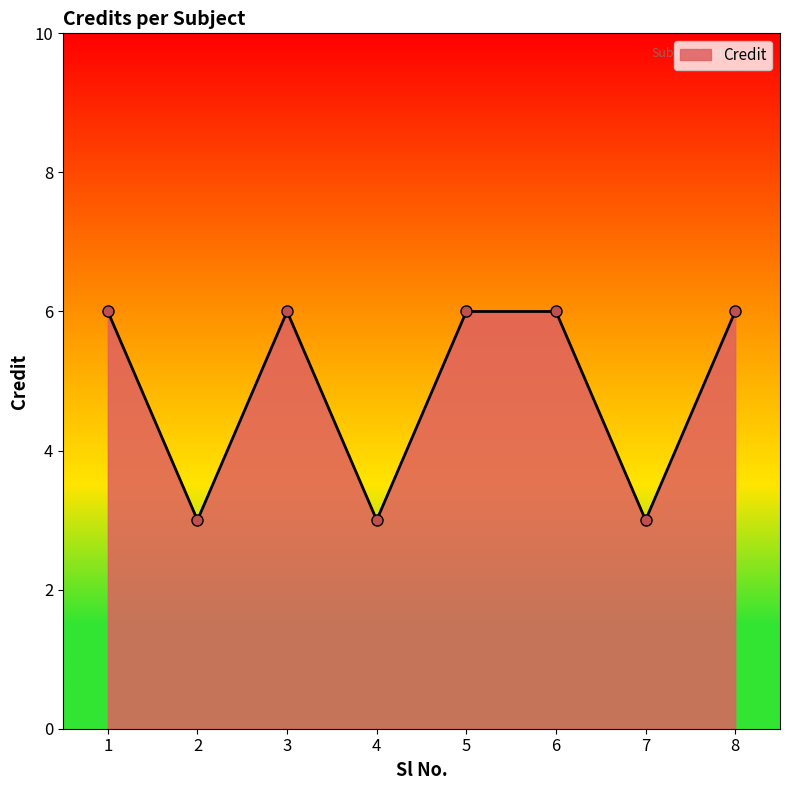

What is the value of the 1st point from the left?

6